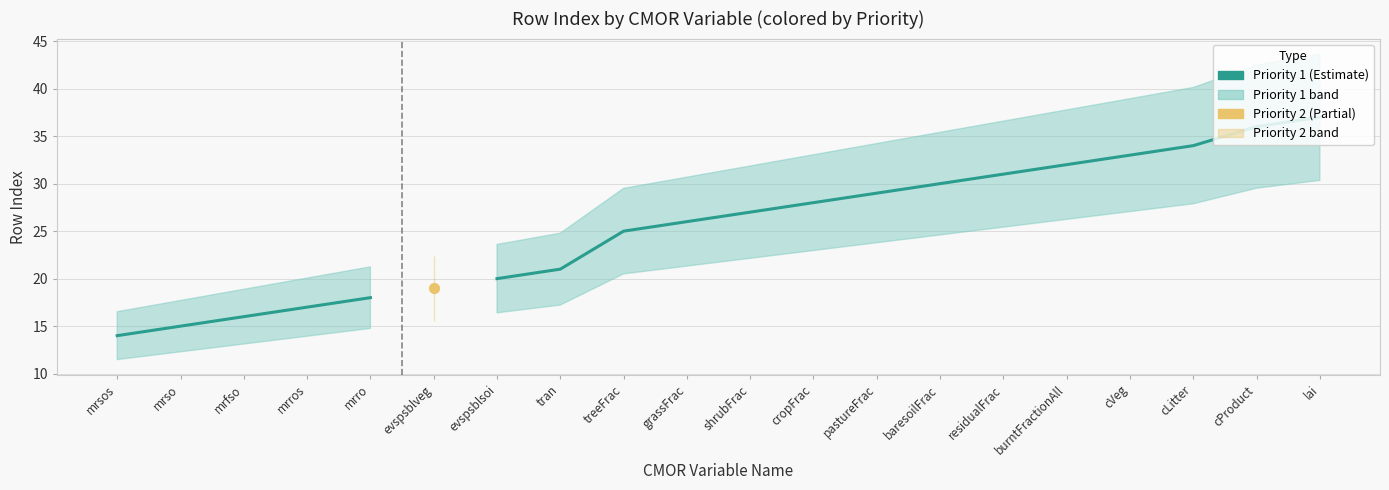

Is the value of Priority 1 at evspsblsoi greater than the value of Priority 2 at pastureFrac?

No